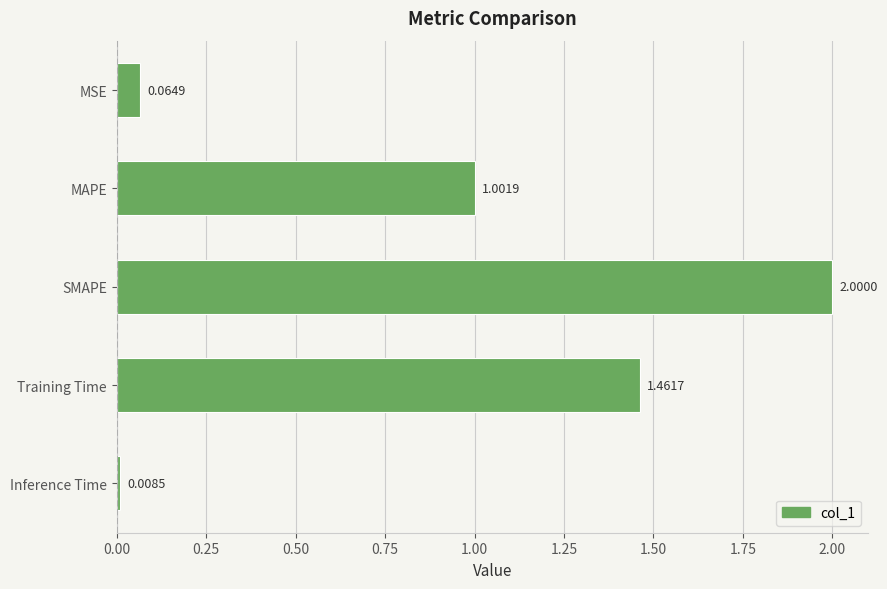

What is the difference between the maximum and minimum values?

2.0